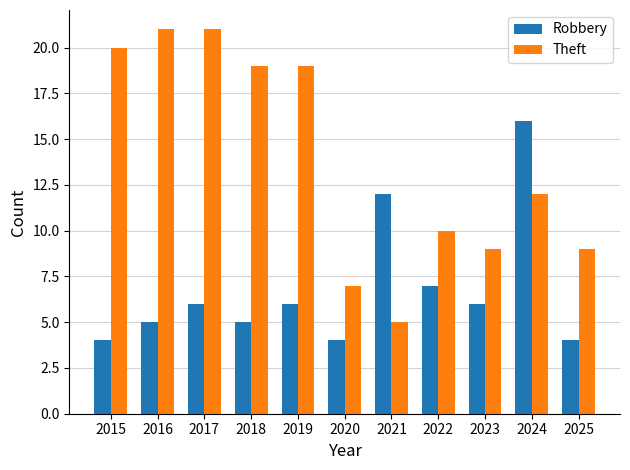

What is the sum of the Theft values at 2017 and 2015?

41